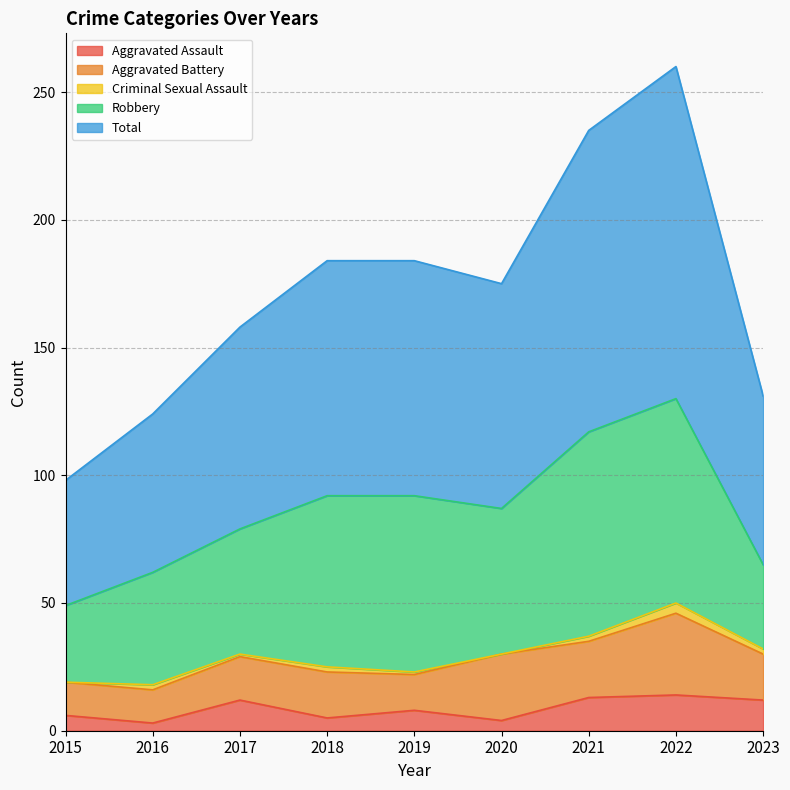

What is the greatest value displayed?

130